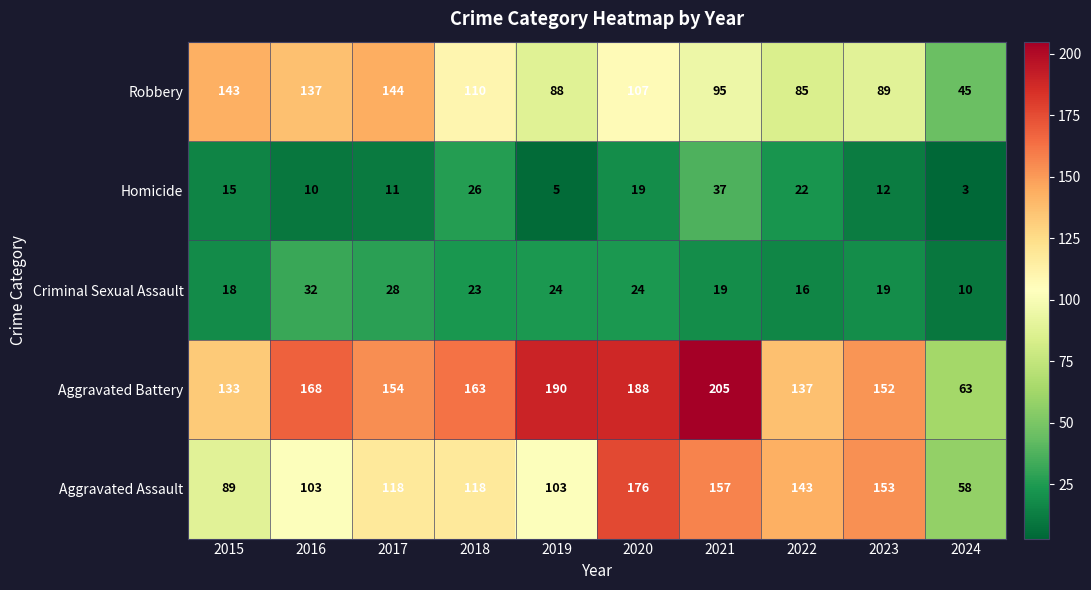

At which category is the sum across all series the highest?

2020